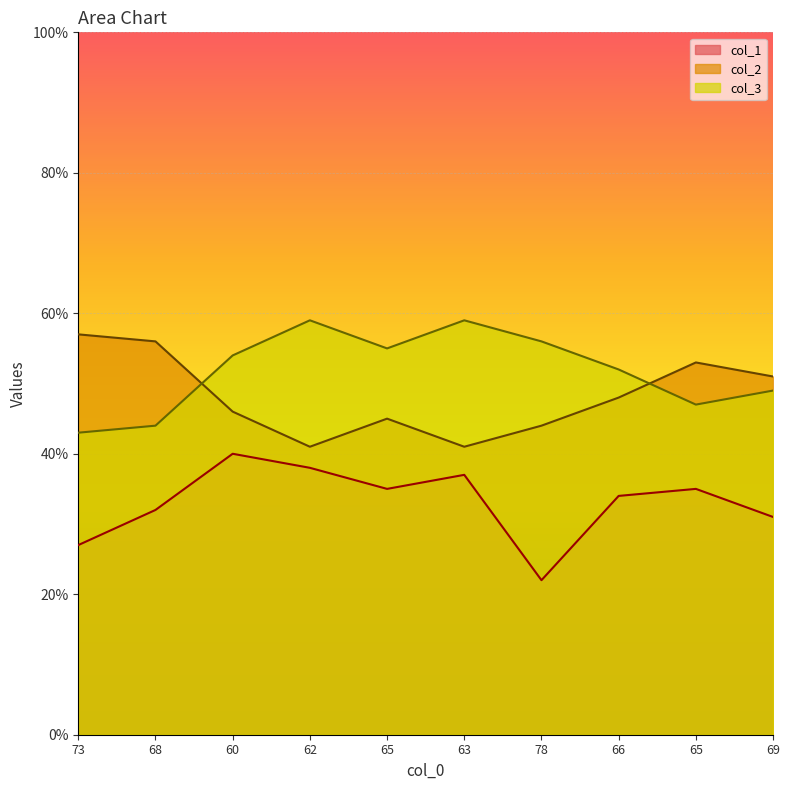

True or false: col_1 has more than 1 interior local peaks.

True